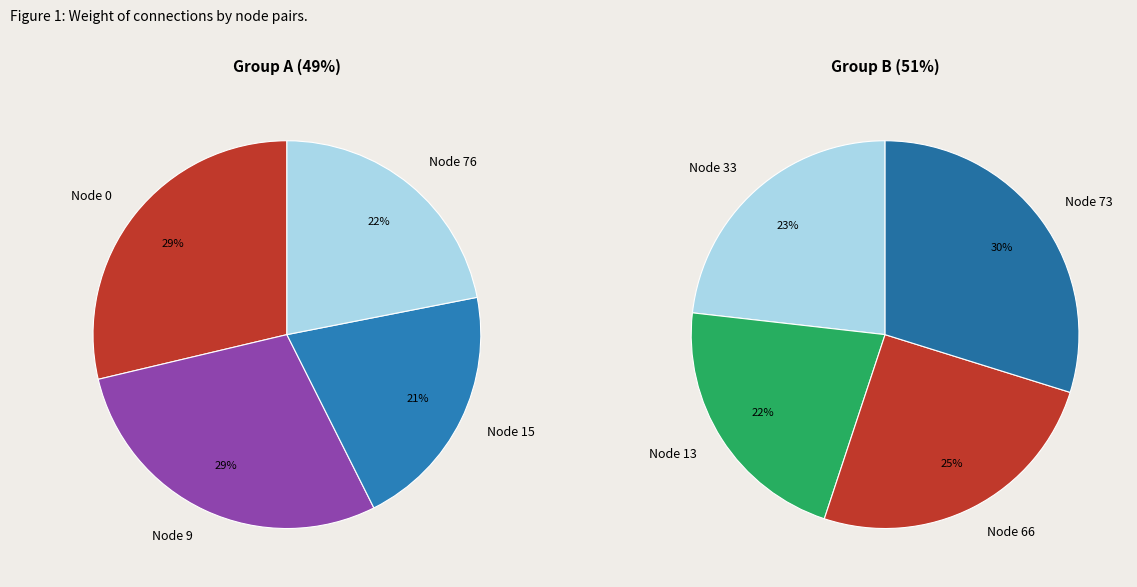

Is there a majority slice in this chart?

No